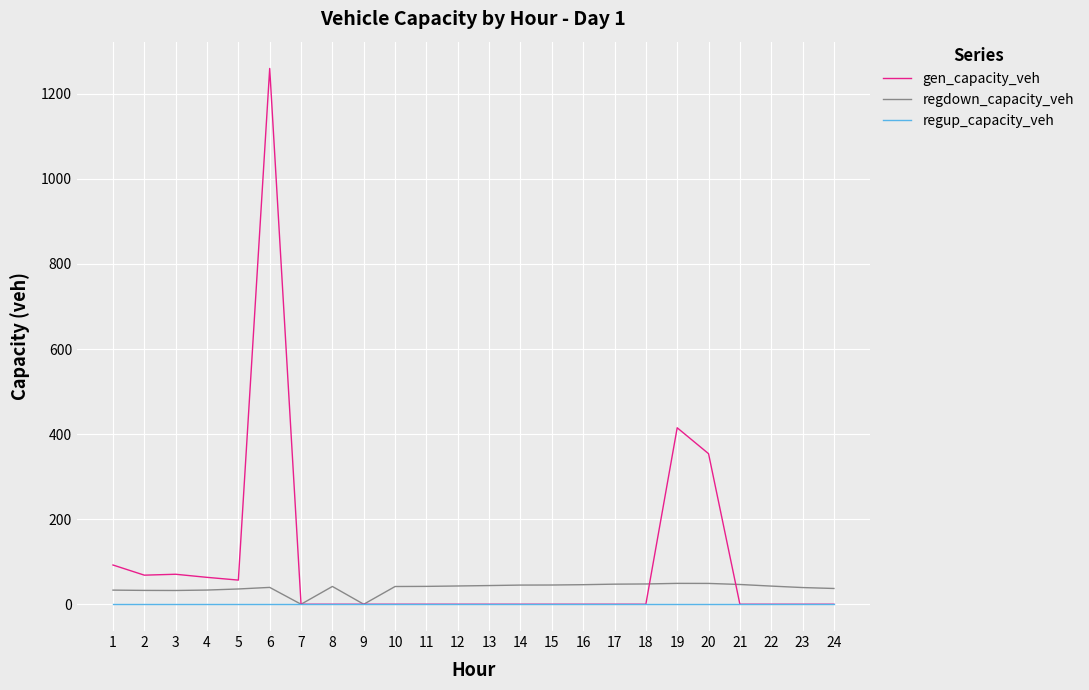

Which series has the largest range (max minus min)?

gen_capacity_veh